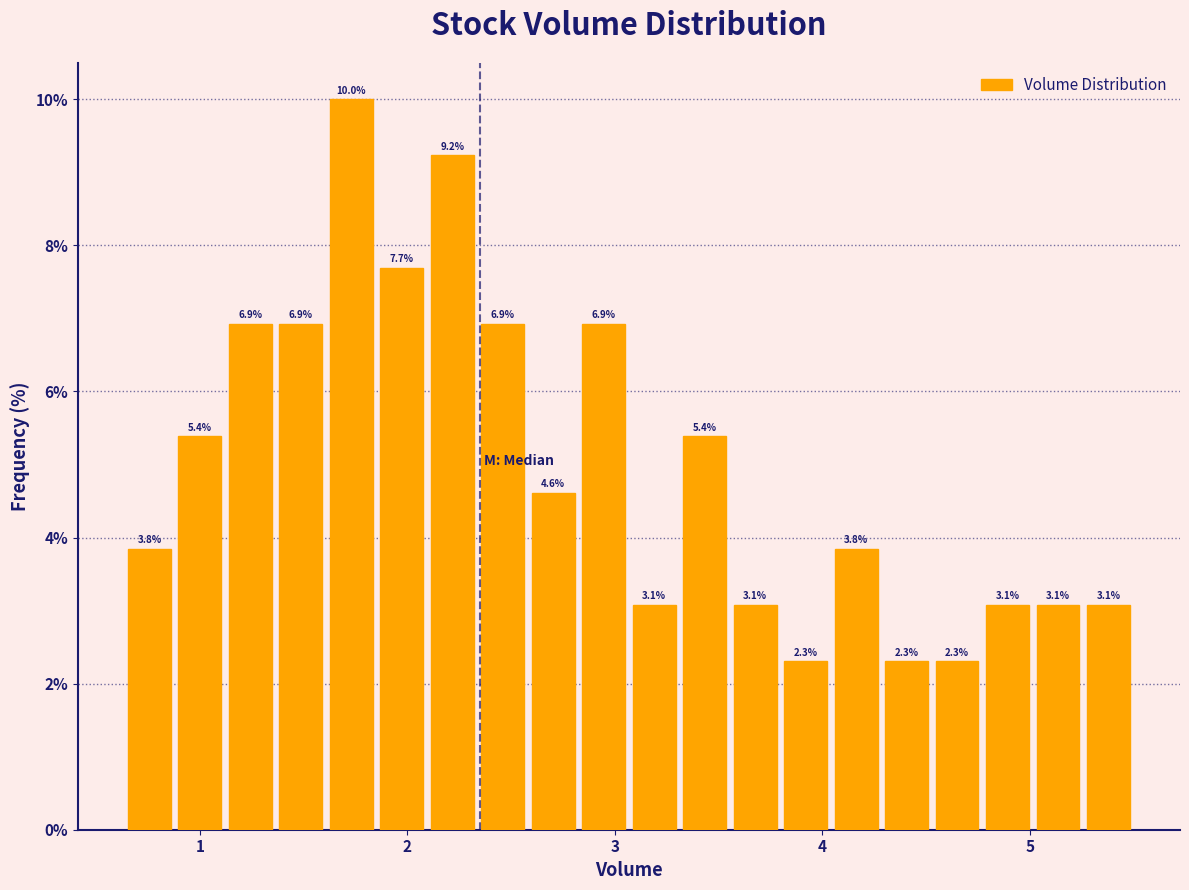

Around what value on the x-axis is the tallest bar? Give the approximate position of its centre, as read against the axis.

1.7